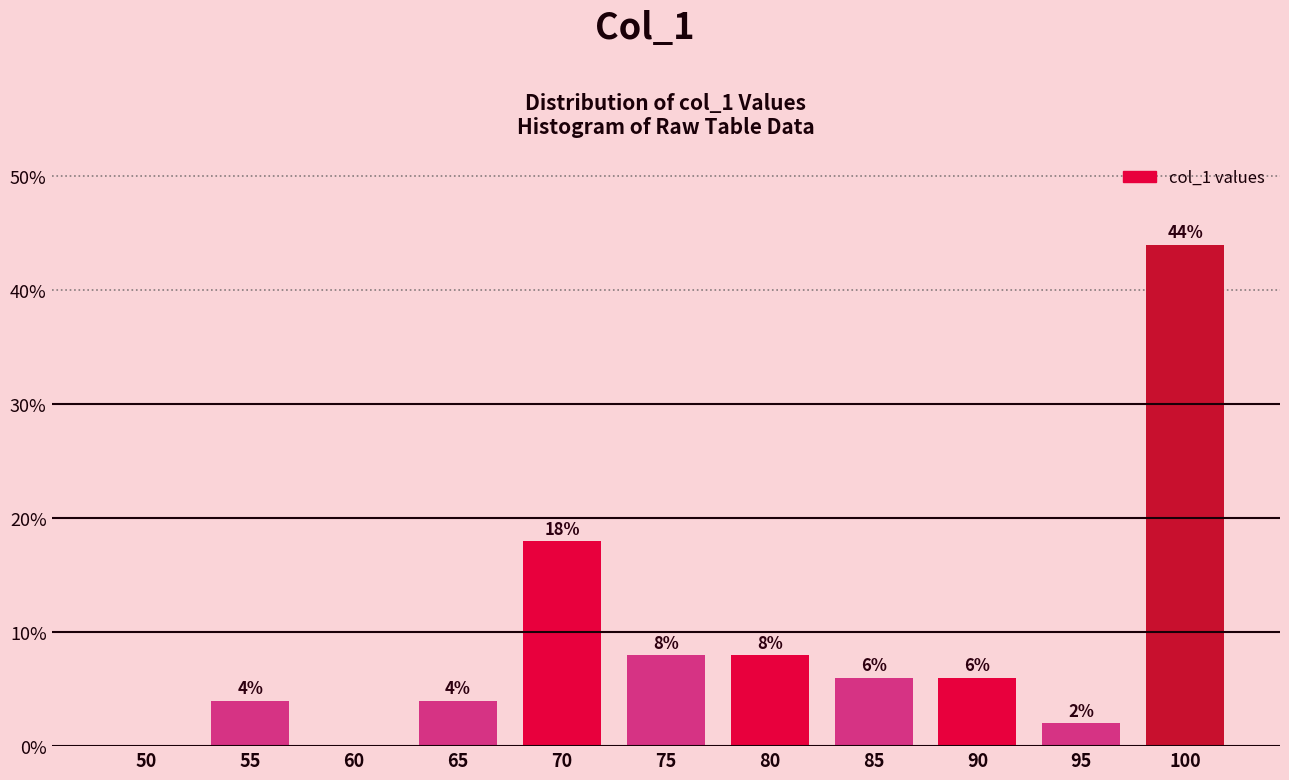

Reading left to right, extract all data points from this chart.

50=0	55=4	60=0	65=4	70=18	75=8	80=8	85=6	90=6	95=2	100=44